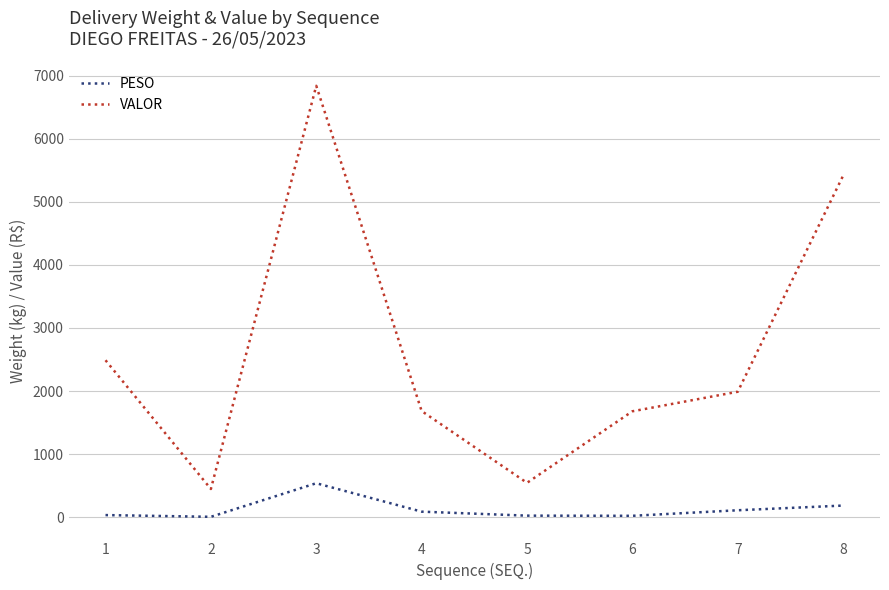

Rank the series at 1 from highest to lowest value.

VALOR, PESO